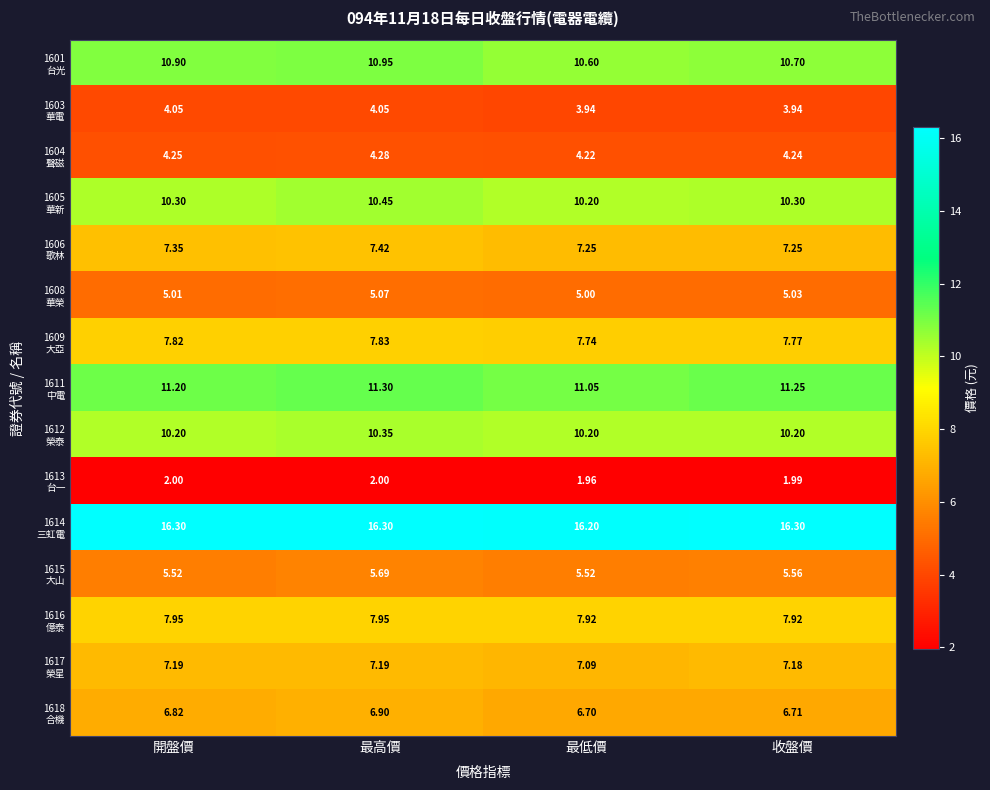

At which category is the sum across all series the highest?

最高價